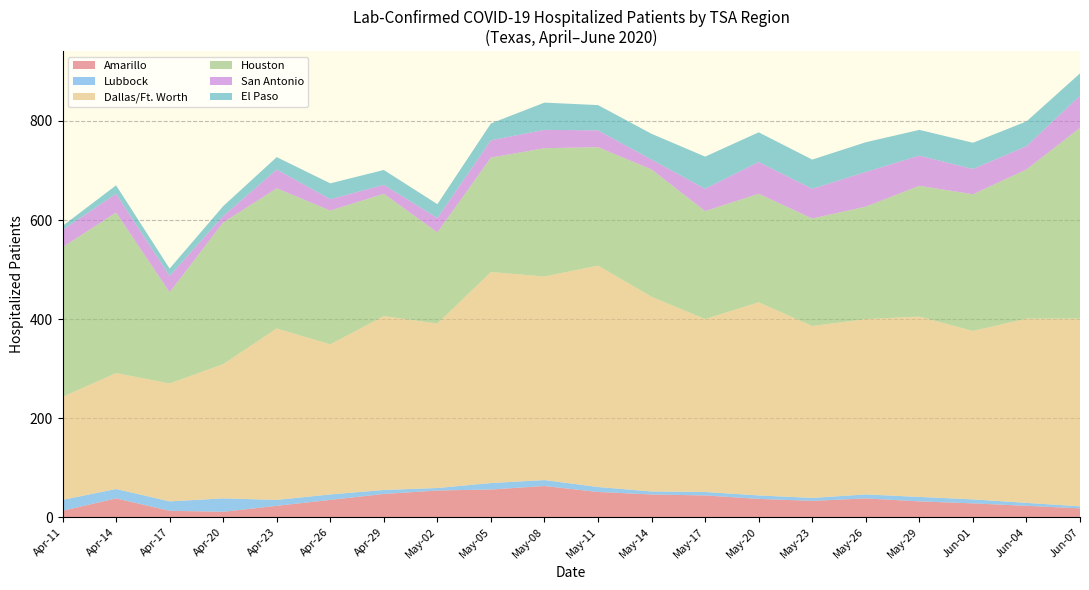

The value of Amarillo at Apr-26 is 35. True or false?

True